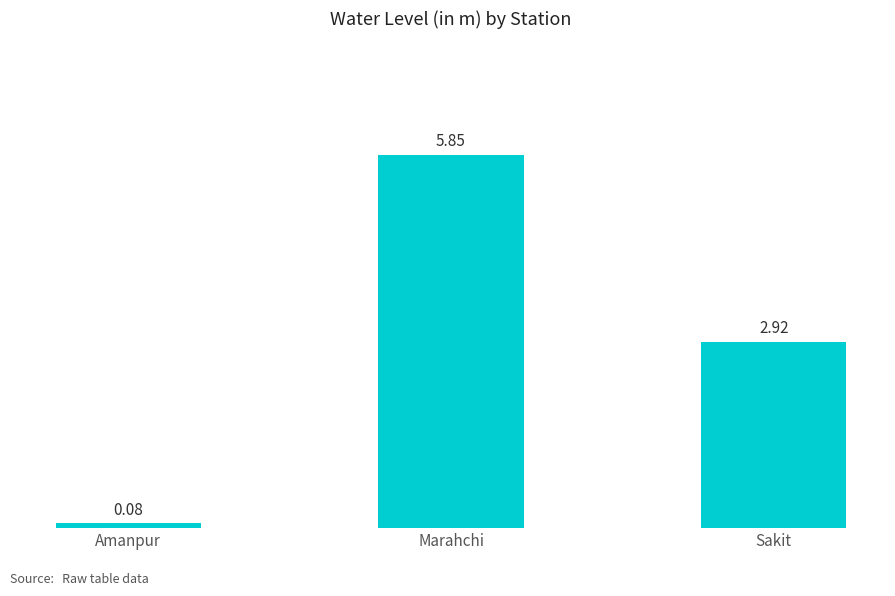

Where is the data nearest to the value 2?

Sakit